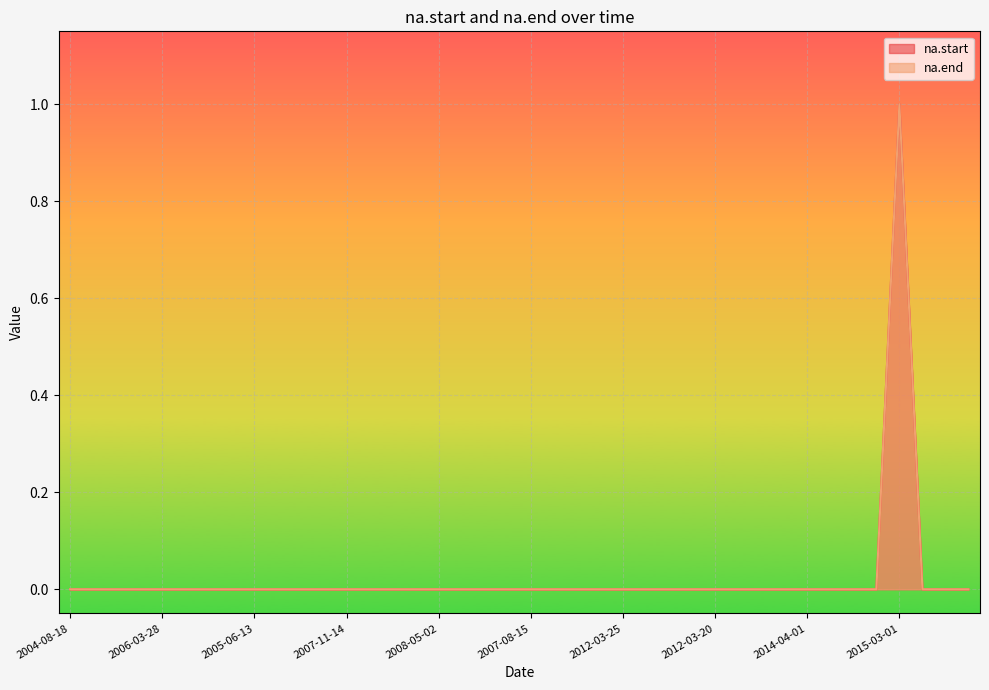

True or false: na.end has more than 0 points higher than both neighbors.

True